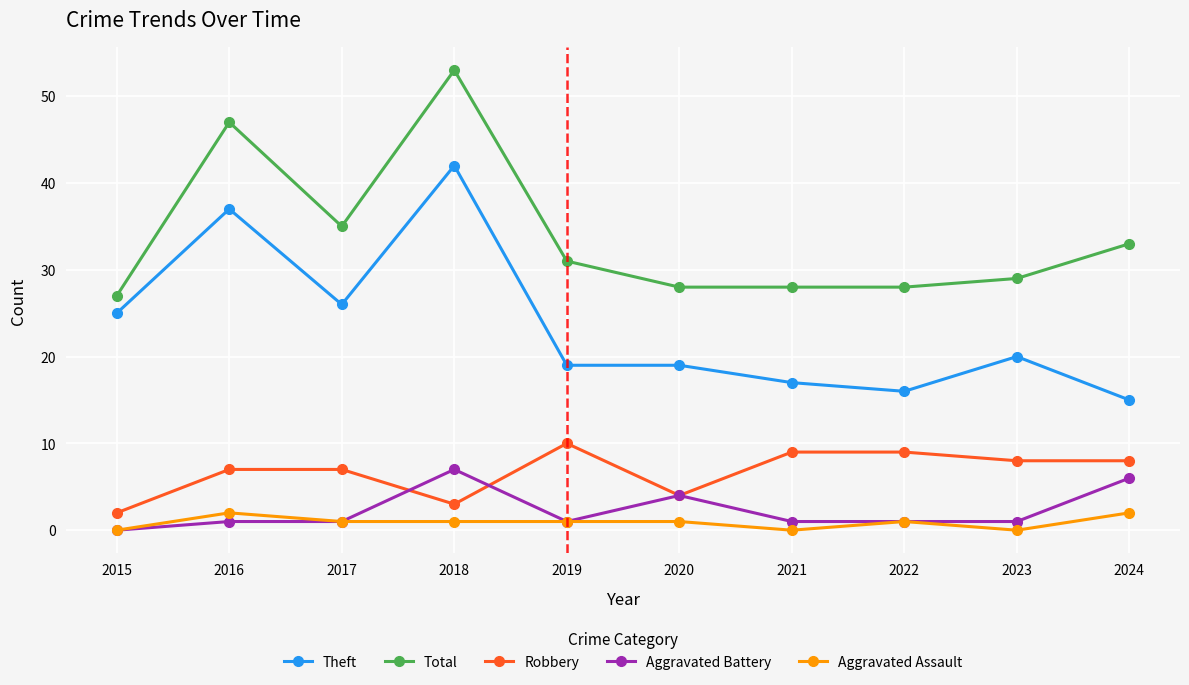

At which category does Theft reach its first local valley?

2017